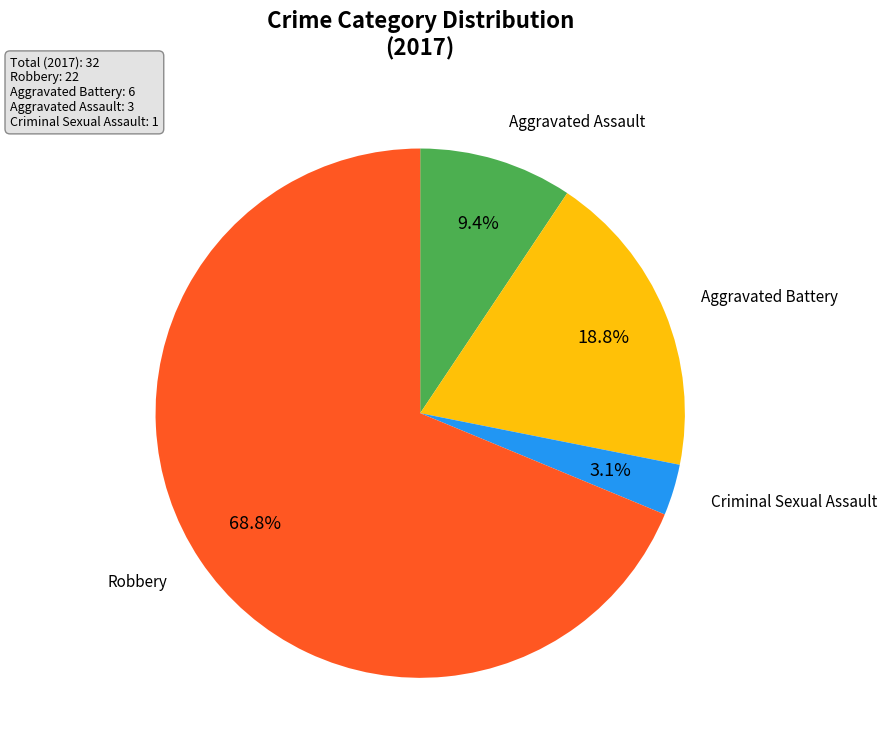

Is there any slice that represents more than half of the pie?

Yes